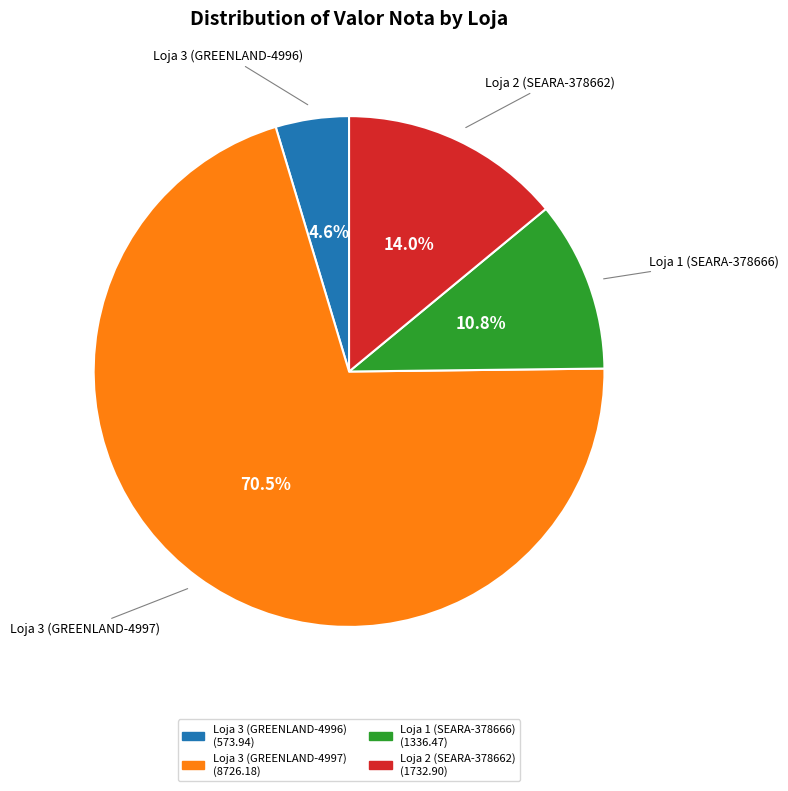

To the nearest percent, what is the combined percentage of Loja 3 (GREENLAND-4996) and Loja 2 (SEARA-378662)?

19%